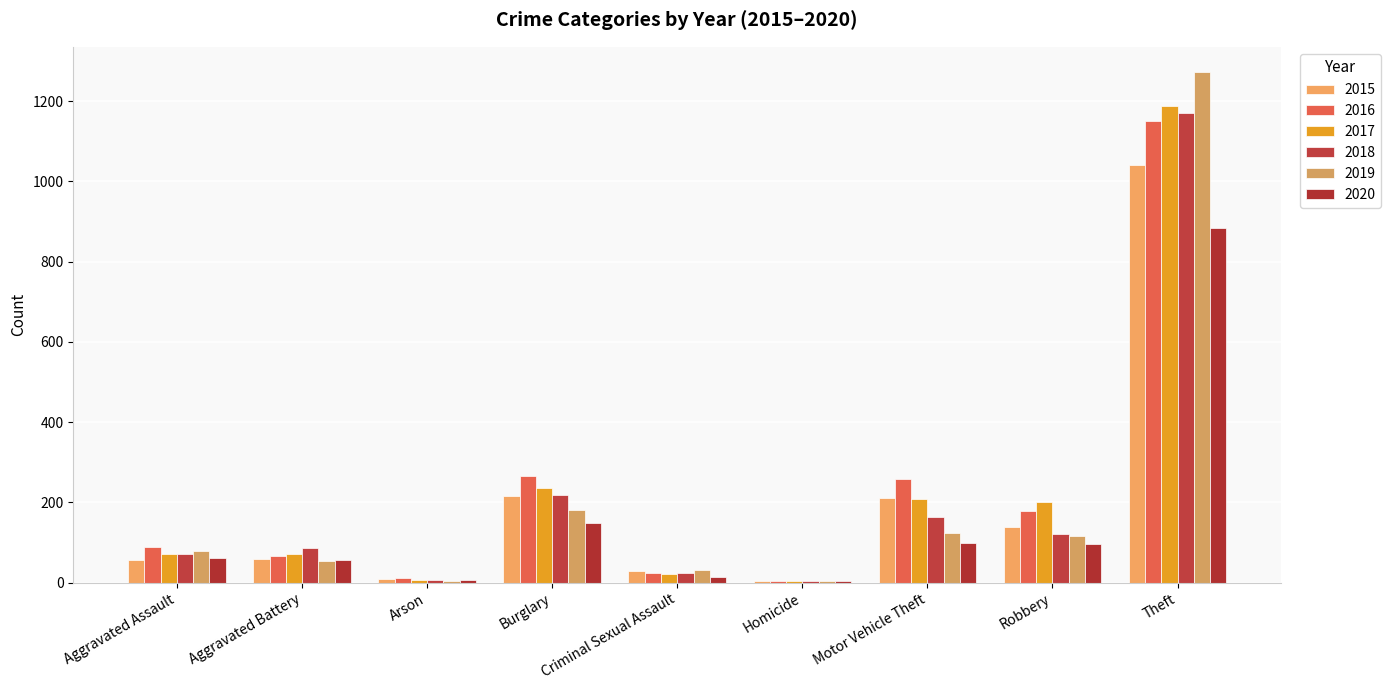

The 2018 series shows 24 at Criminal Sexual Assault. True or false?

True